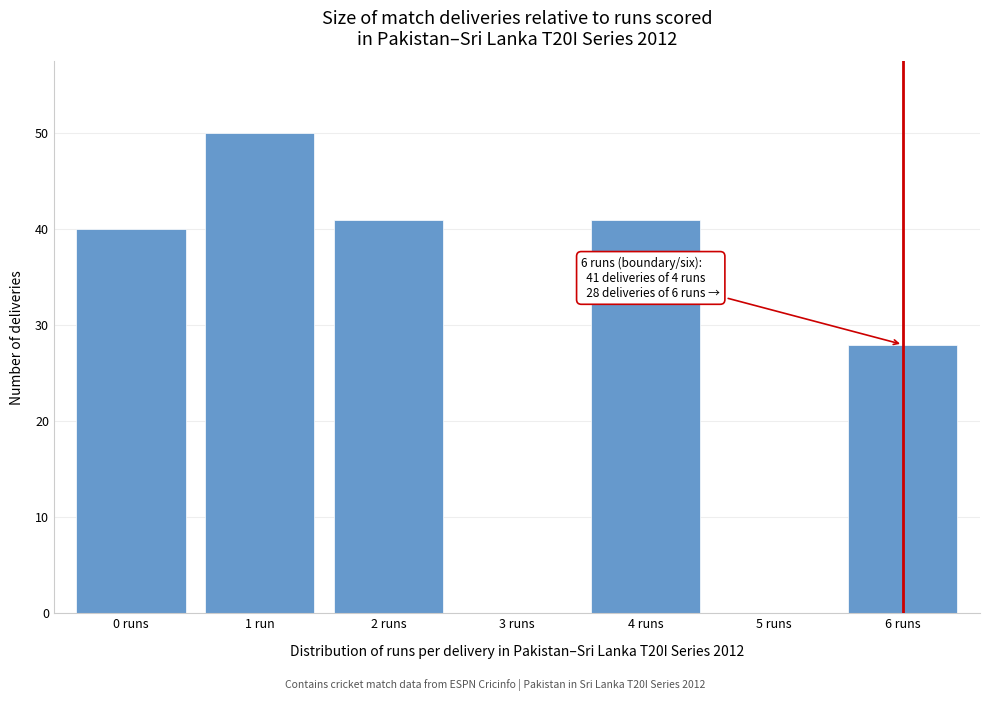

Reading left to right, what are all the values shown in this chart?

0 runs=40	1 run=50	2 runs=41	3 runs=0	4 runs=41	5 runs=0	6 runs=28